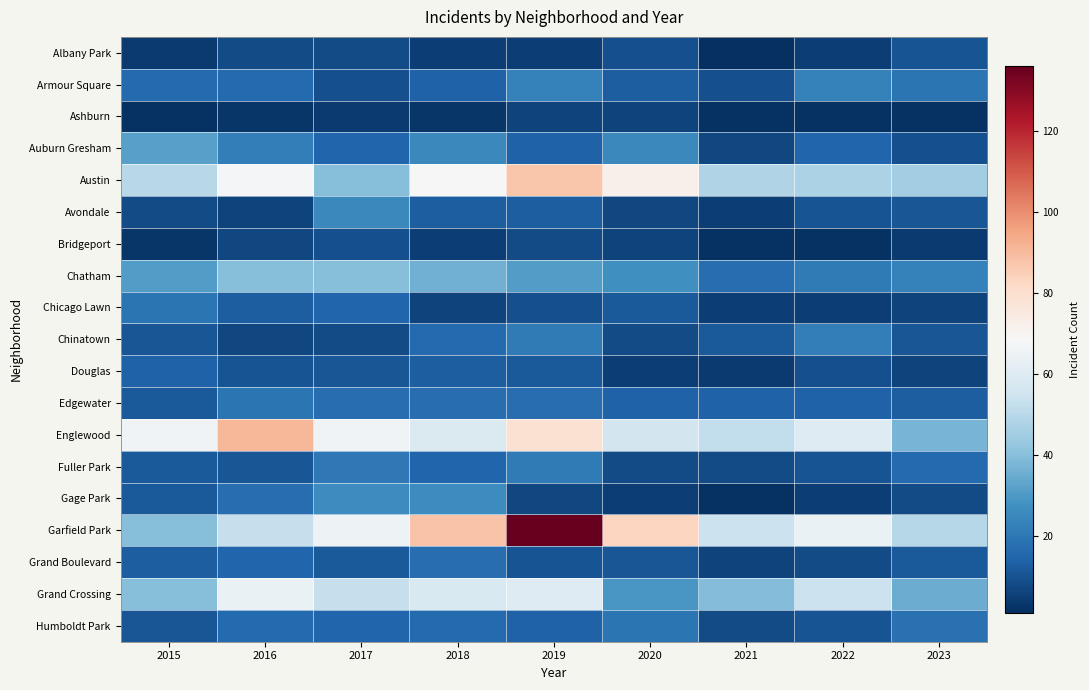

List the series in order of their peak value, highest first.

Garfield Park, Englewood, Austin, Grand Crossing, Chatham, Auburn Gresham, Gage Park, Avondale, Armour Square, Chinatown, Fuller Park, Chicago Lawn, Edgewater, Humboldt Park, Grand Boulevard, Douglas, Albany Park, Bridgeport, Ashburn